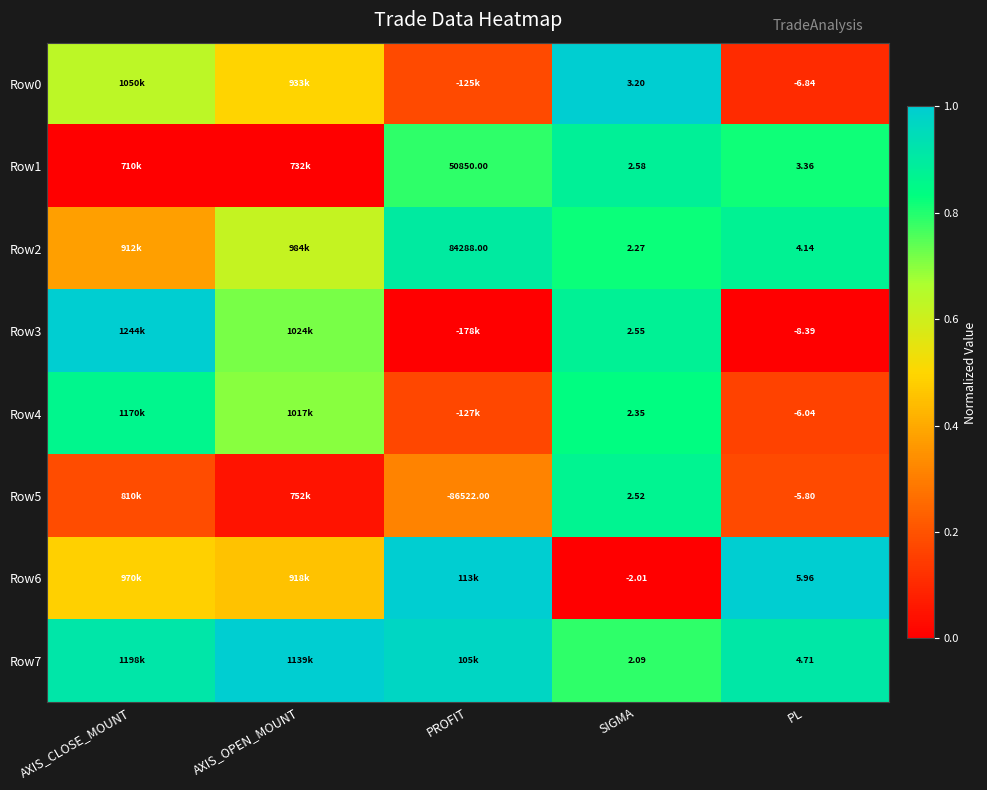

Is the value of Row5 at SIGMA greater than the value of Row4 at PL?

Yes